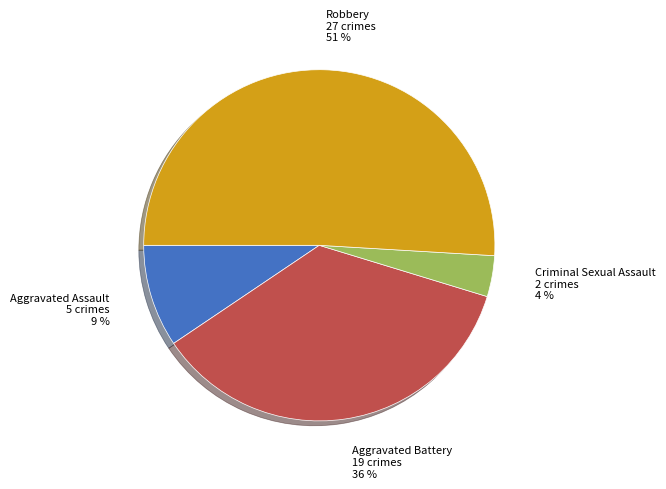

The Criminal Sexual Assault slice represents 4% of the pie. True or false?

True